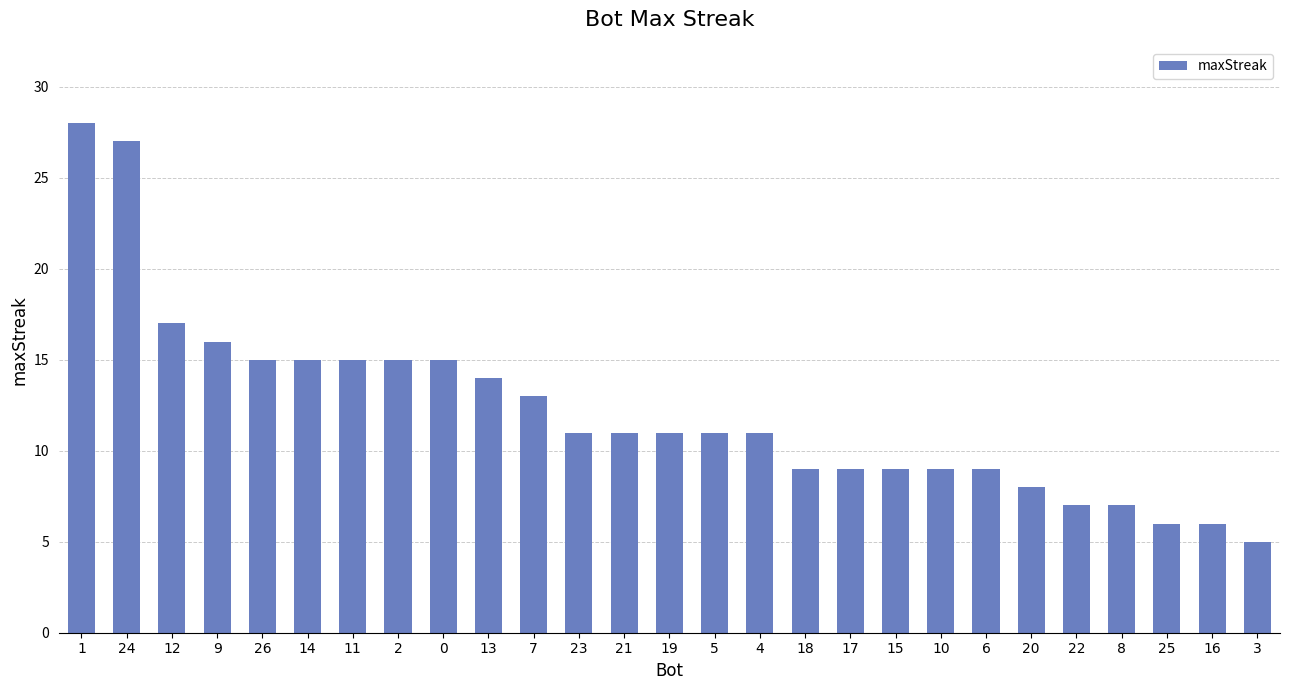

How many series are shown in this chart?

1